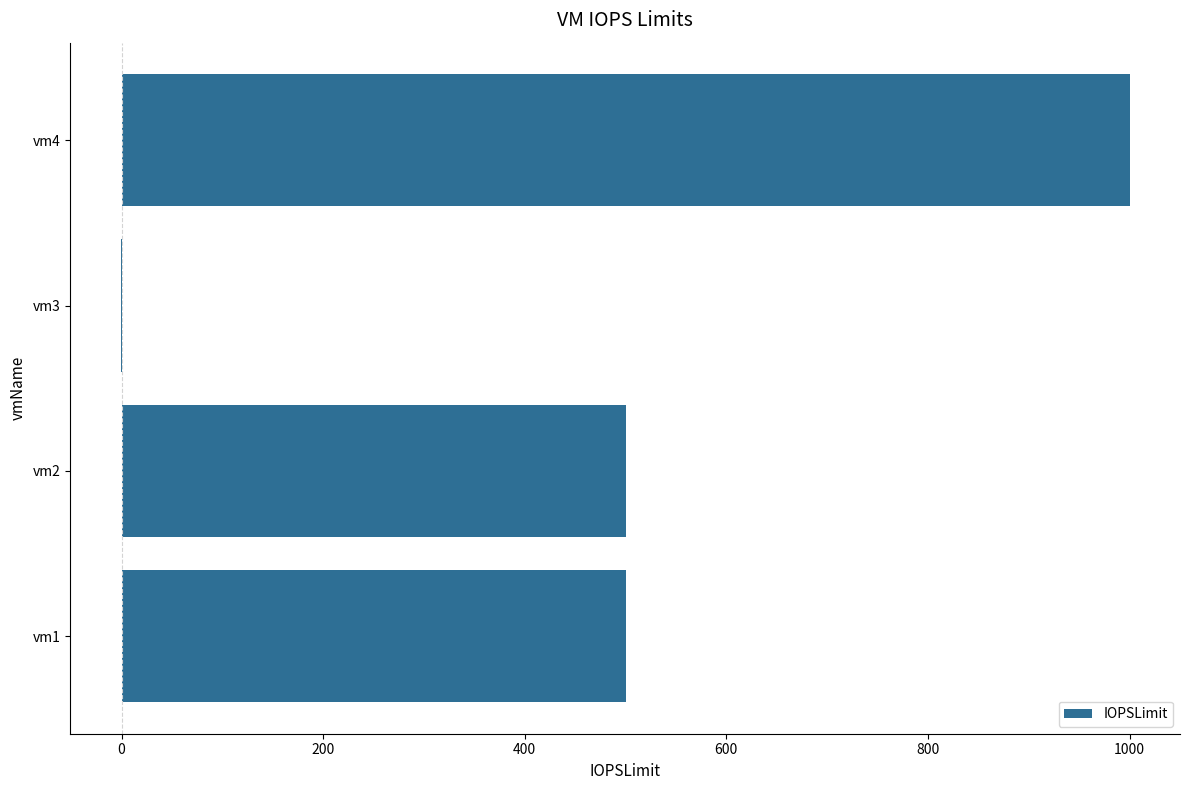

The value at vm2 is 500. True or false?

True